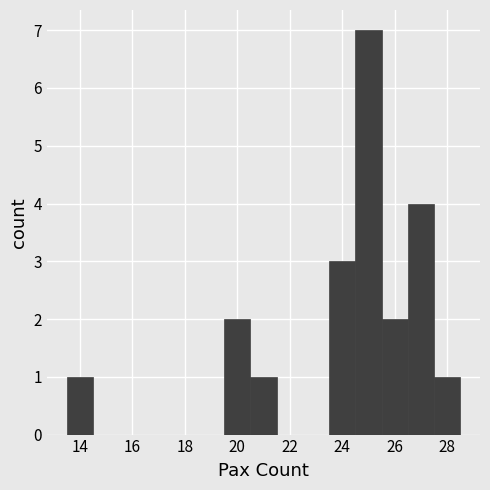

Reading left to right, transcribe this chart: for each bar, give the range it covers on the x-axis and its height. Neither the bar edges nor the heights are printed on the chart, so give them approximately, as read against the axes.

13.5 to 14.5: 1
14.5 to 15.5: 0
15.5 to 16.5: 0
16.5 to 17.5: 0
17.5 to 18.5: 0
18.5 to 19.5: 0
19.5 to 20.5: 2
20.5 to 21.5: 1
21.5 to 22.5: 0
22.5 to 23.5: 0
23.5 to 24.5: 3
24.5 to 25.5: 7
25.5 to 26.5: 2
26.5 to 27.5: 4
27.5 to 28.5: 1